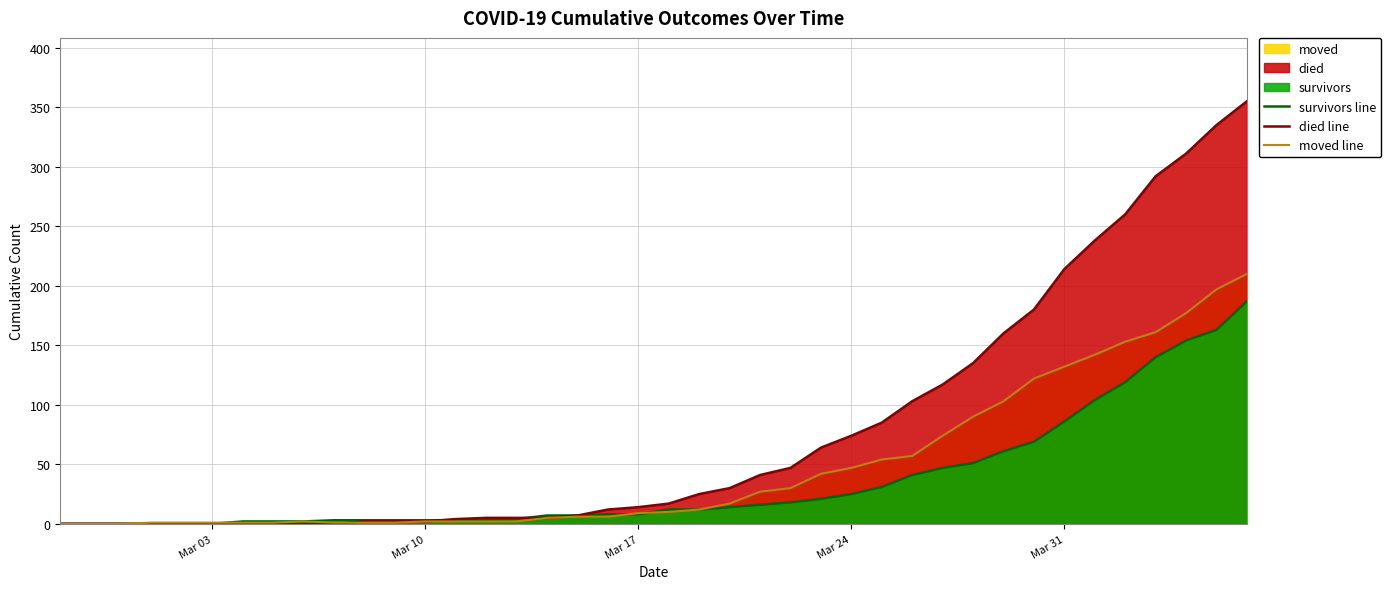

What is the spread (max minus min) of values at Mar 31?

128